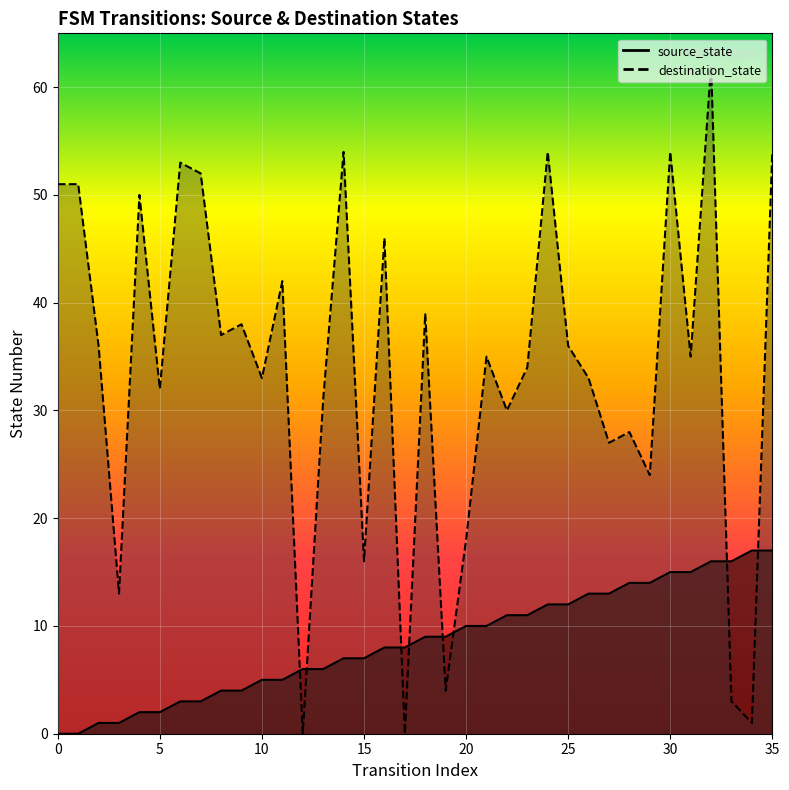

What are all the series names shown in the legend?

source_state, destination_state